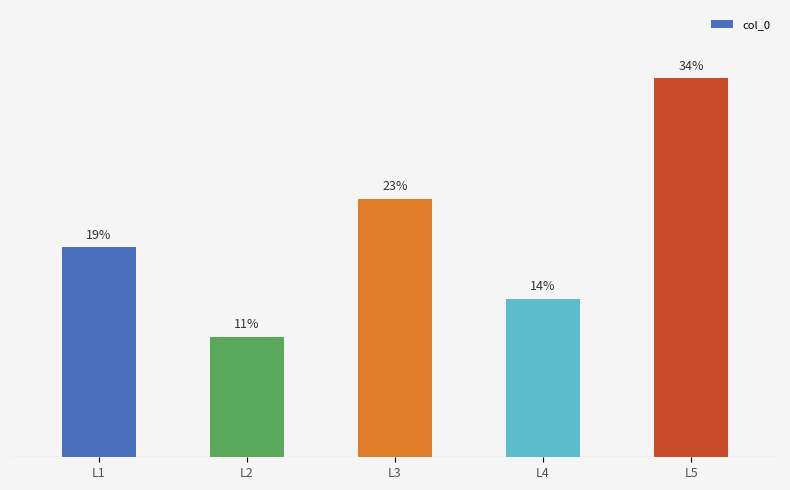

Does the chart contain any negative values?

No